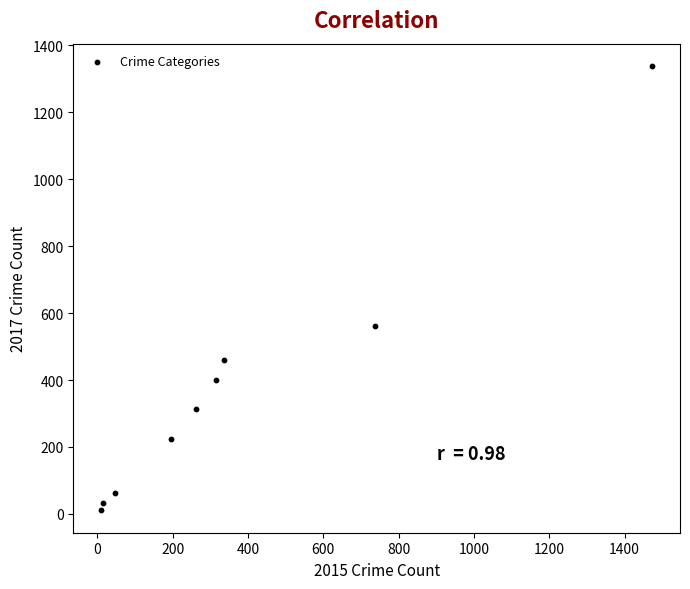

What Y value in the scatter plot is closest to 674?

562